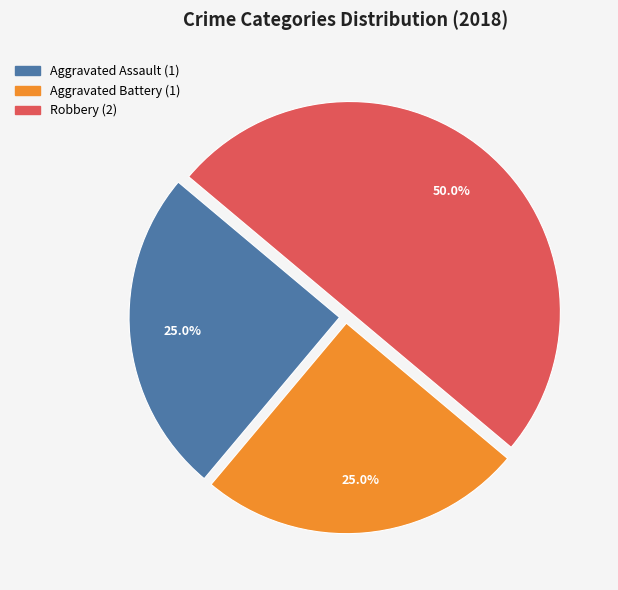

Which slice is the largest?

Robbery